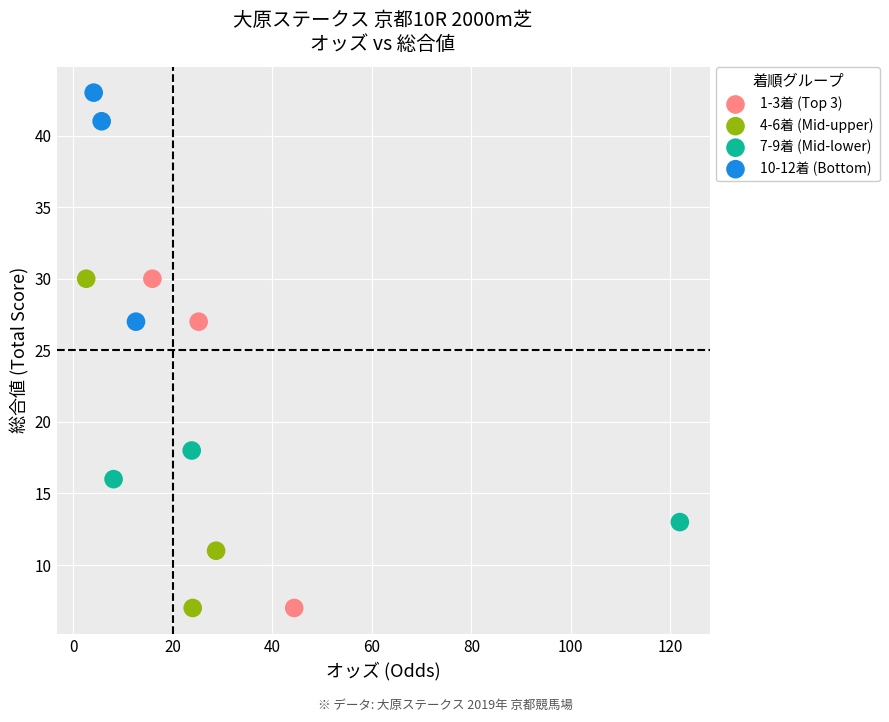

What are all the series names shown in the legend?

1-3着 (Top 3), 4-6着 (Mid-upper), 7-9着 (Mid-lower), 10-12着 (Bottom)